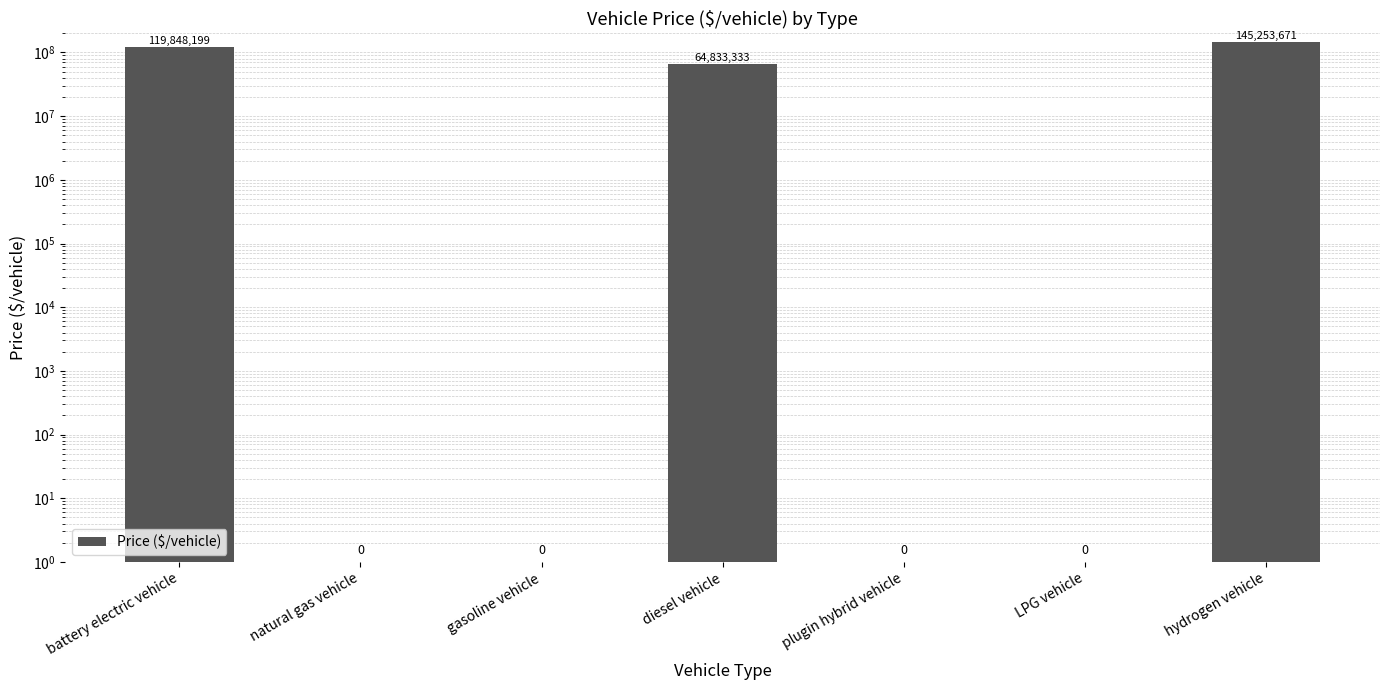

What is the greatest value displayed?

145253671.2